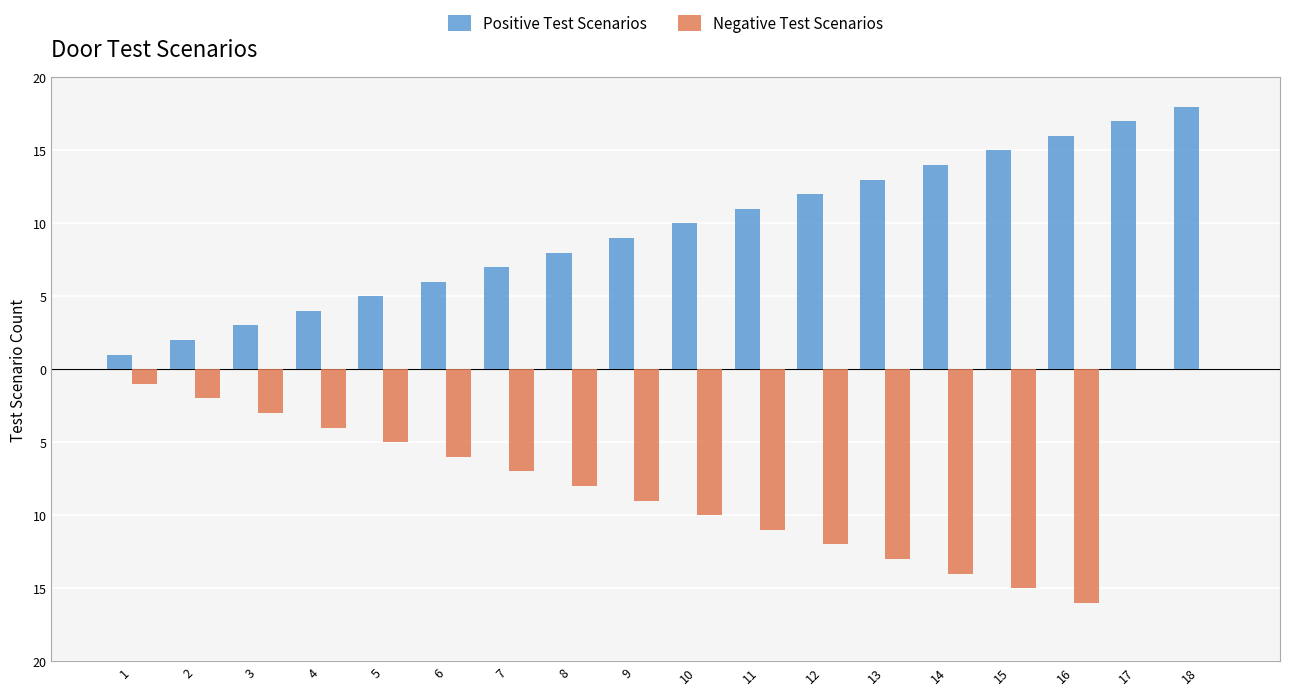

What is the minimum value shown in the chart?

-16